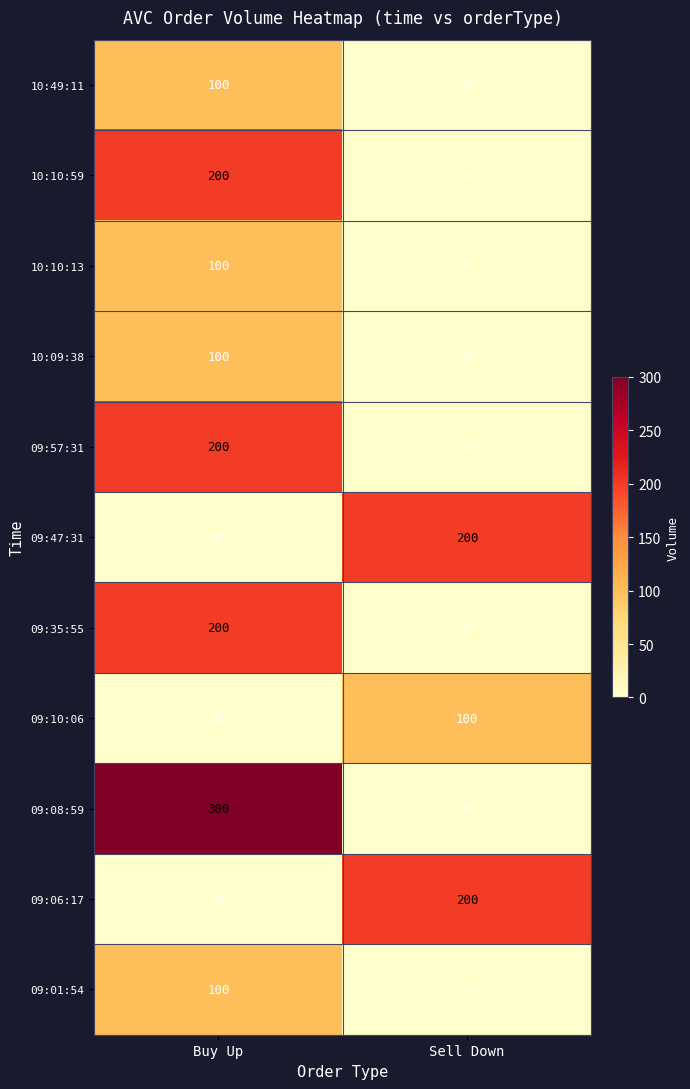

The value of 09:47:31 at Buy Up is 91. True or false?

False